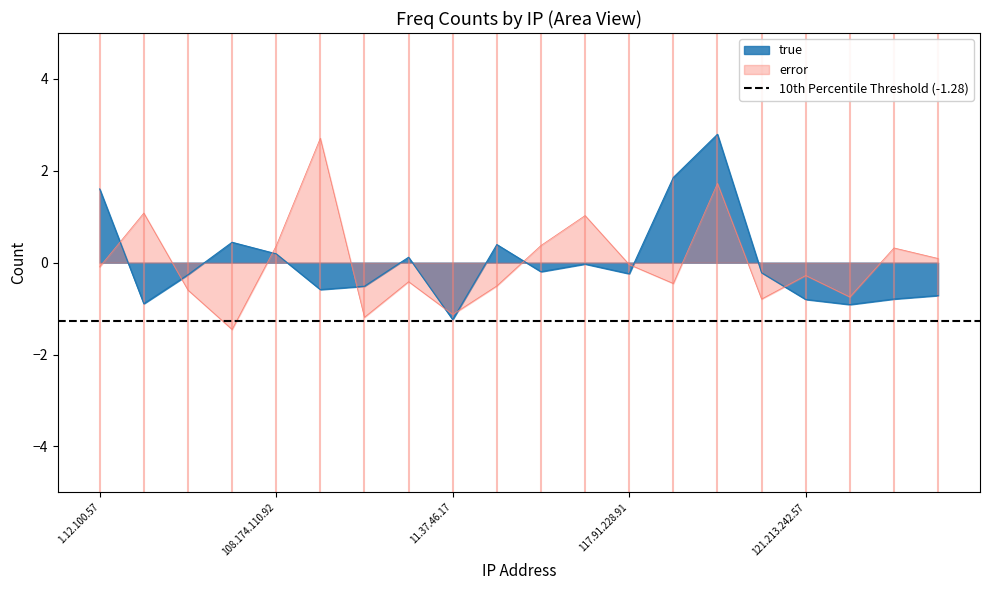

At which label does error reach its minimum?

107.94.41.206